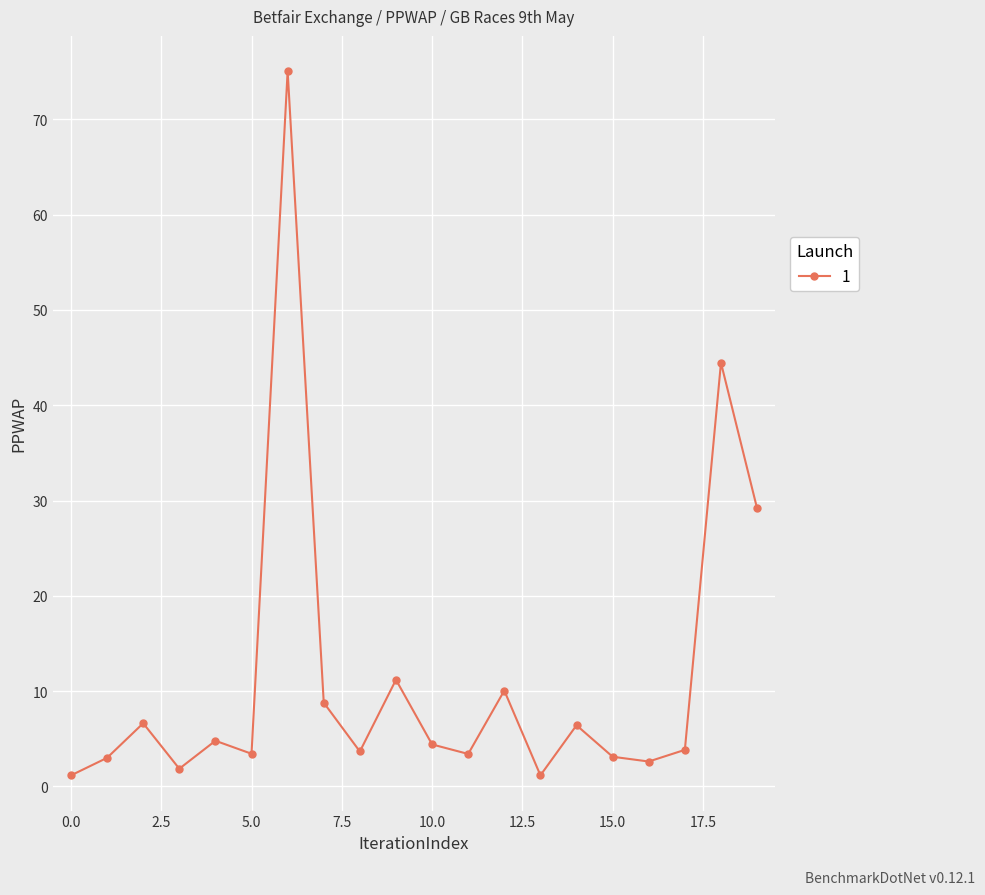

What is the value of the 16th point from the left?

3.1